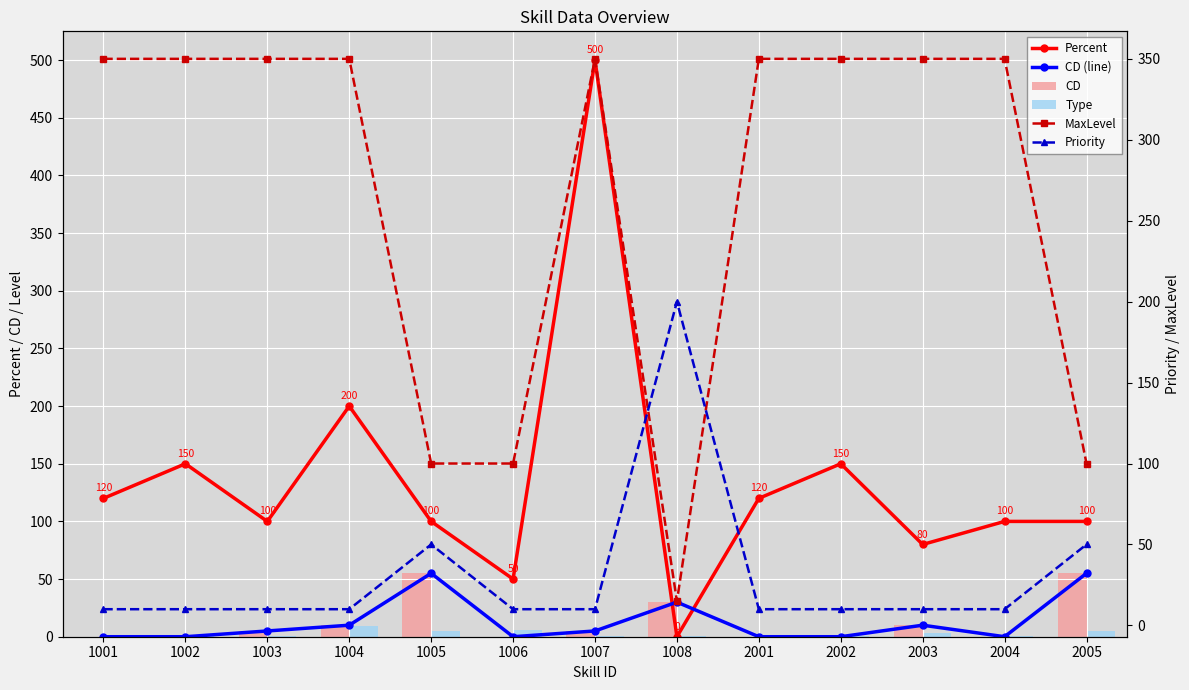

True or false: Percent has a value of 77 at 1002.

False